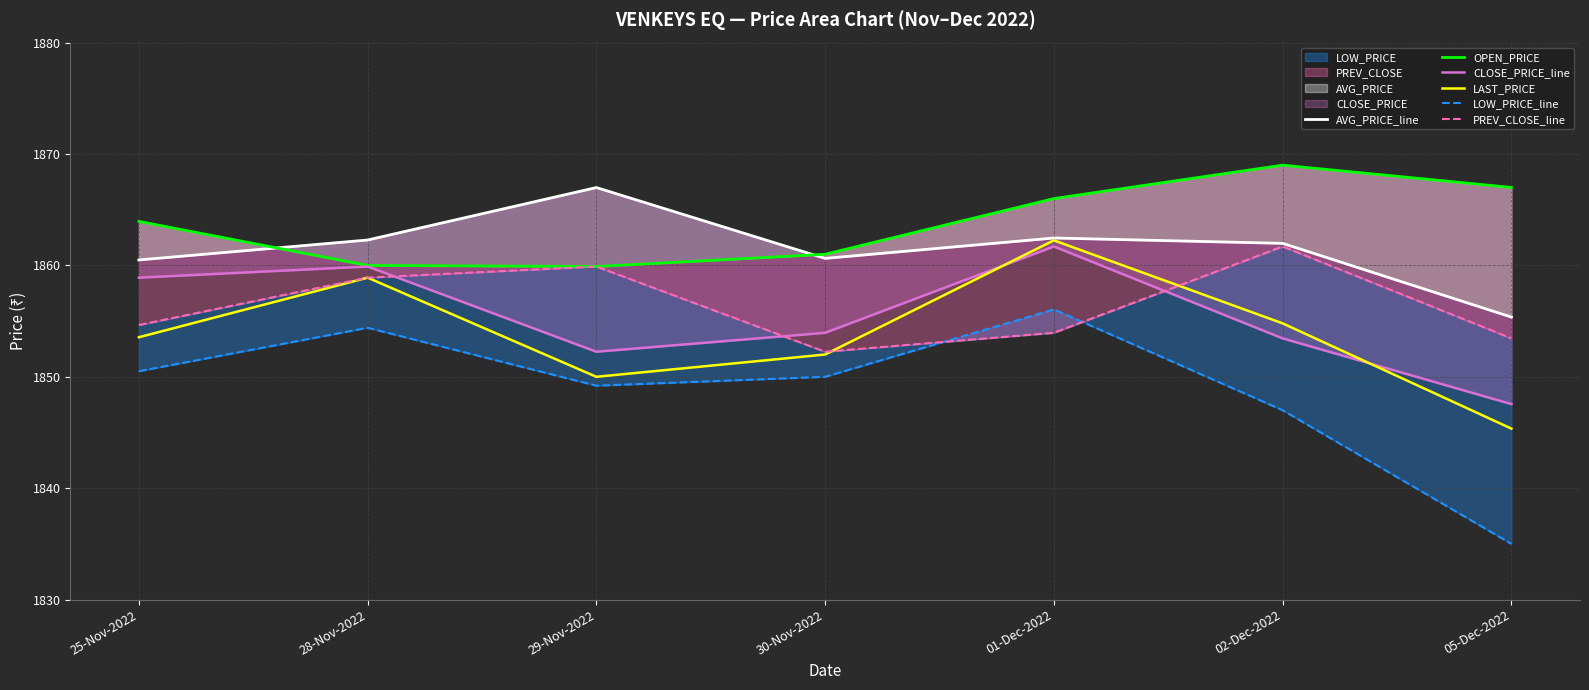

True or false: CLOSE_PRICE_line has a value of 1093.1 at 02-Dec-2022.

False